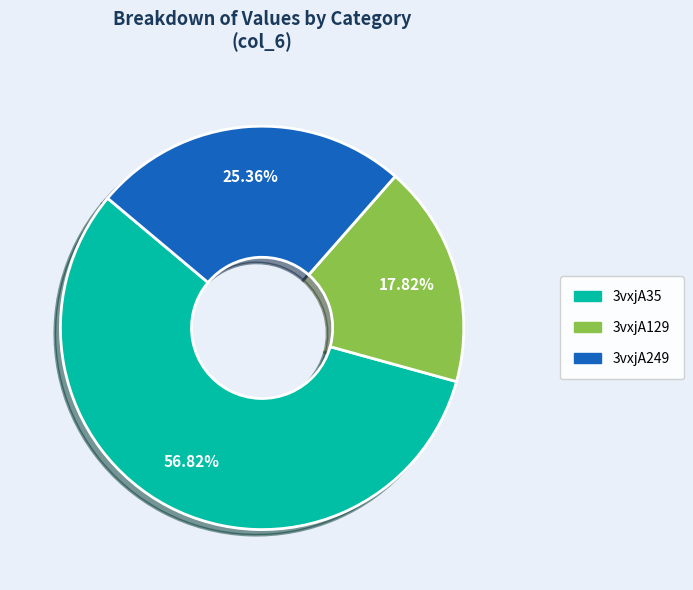

Is the sum of 3vxjA249 and 3vxjA129 greater than half?

No